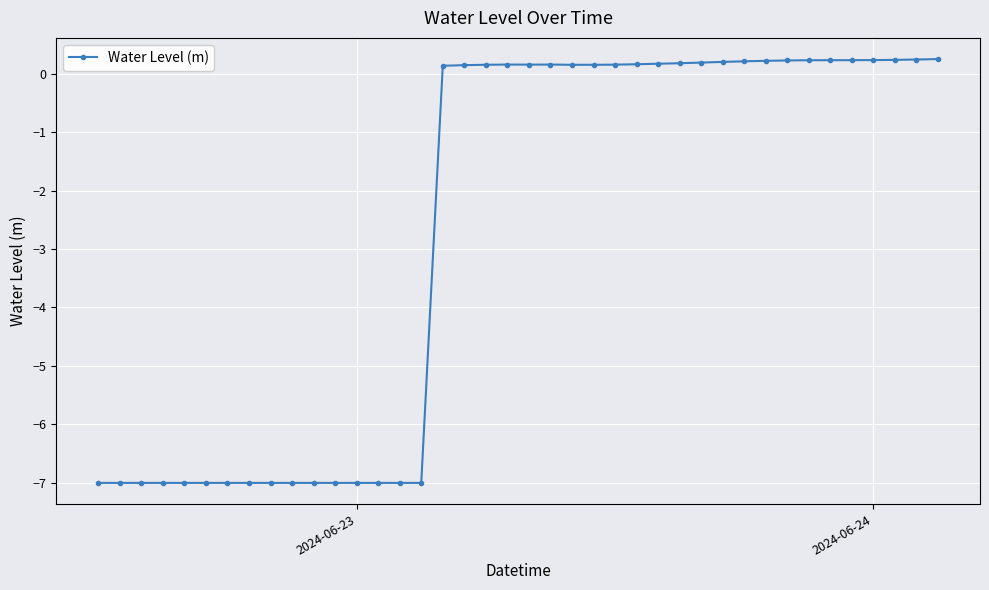

What is the value of the 19th point from the left?

0.2